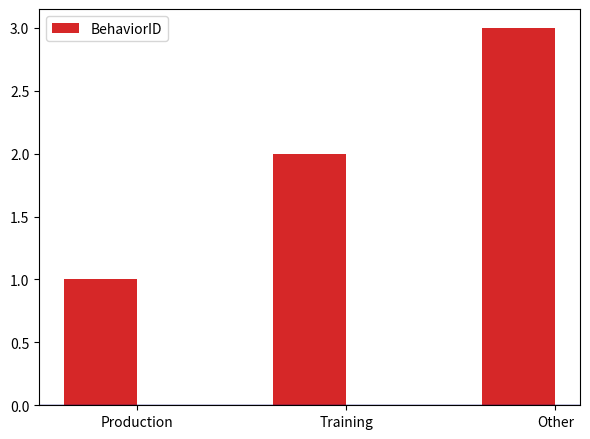

Where is the data nearest to the value 2?

Training